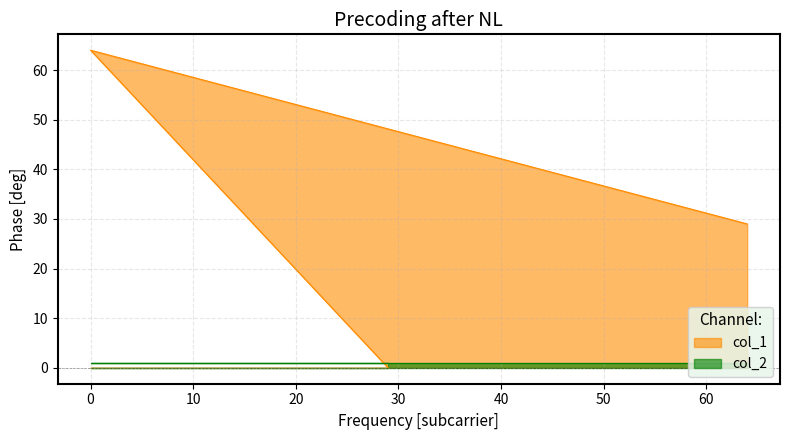

Rank the categories by value from highest to lowest.

0, 64, 29